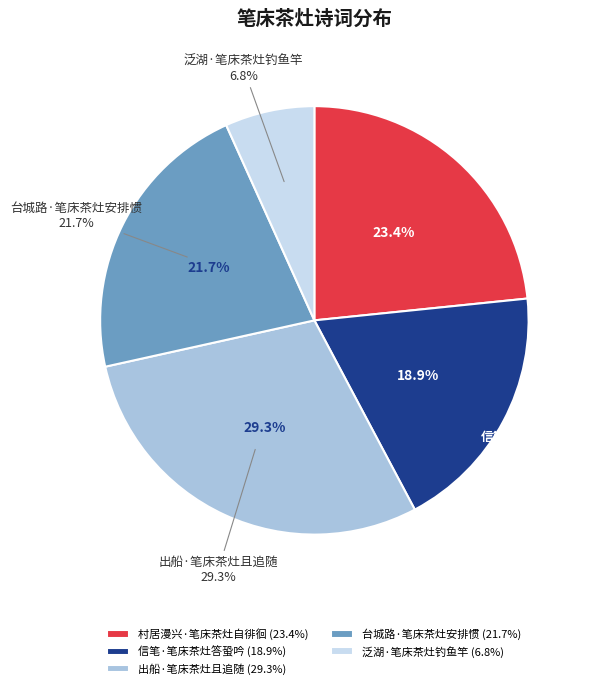

Which has a higher value, 泛湖·笔床茶灶钓鱼竿 or 信笔·笔床茶灶答蛩吟?

信笔·笔床茶灶答蛩吟